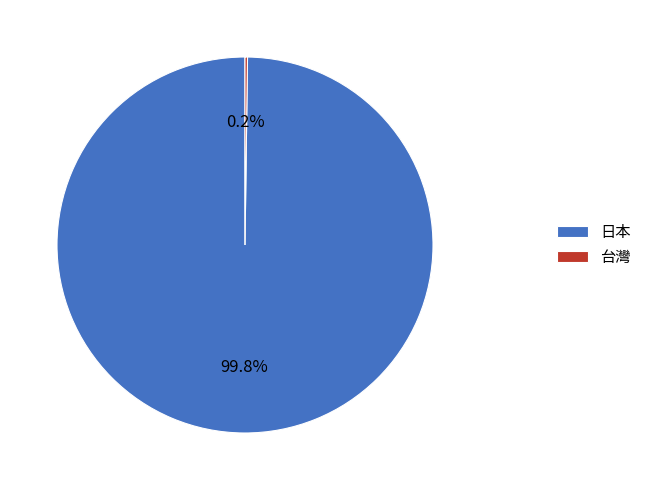

Which category has the biggest portion of the pie?

日本